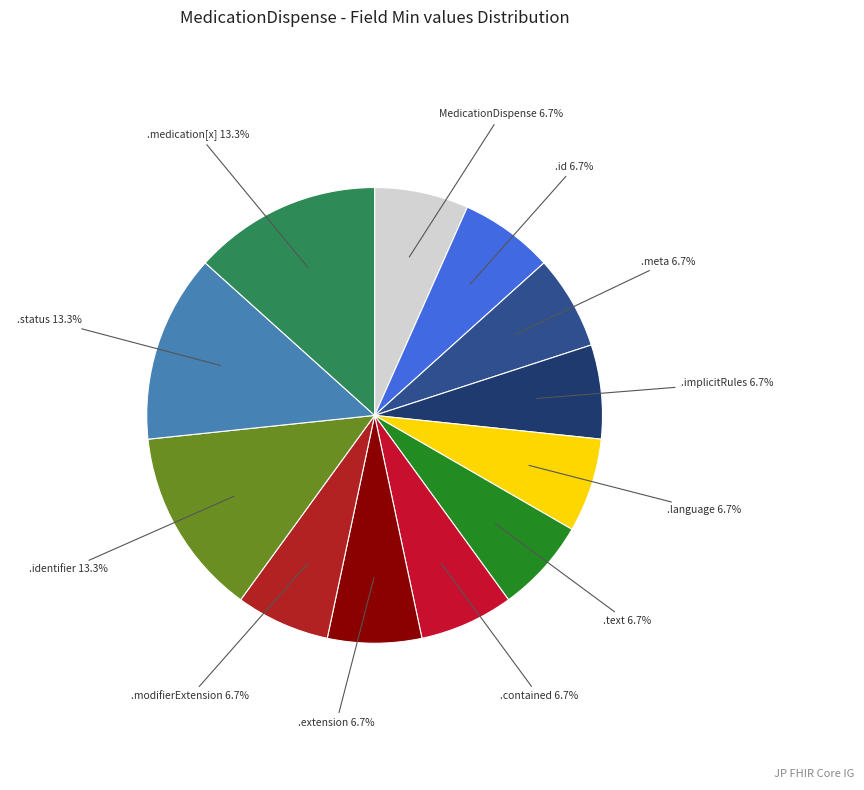

How many segments does this pie chart have?

12